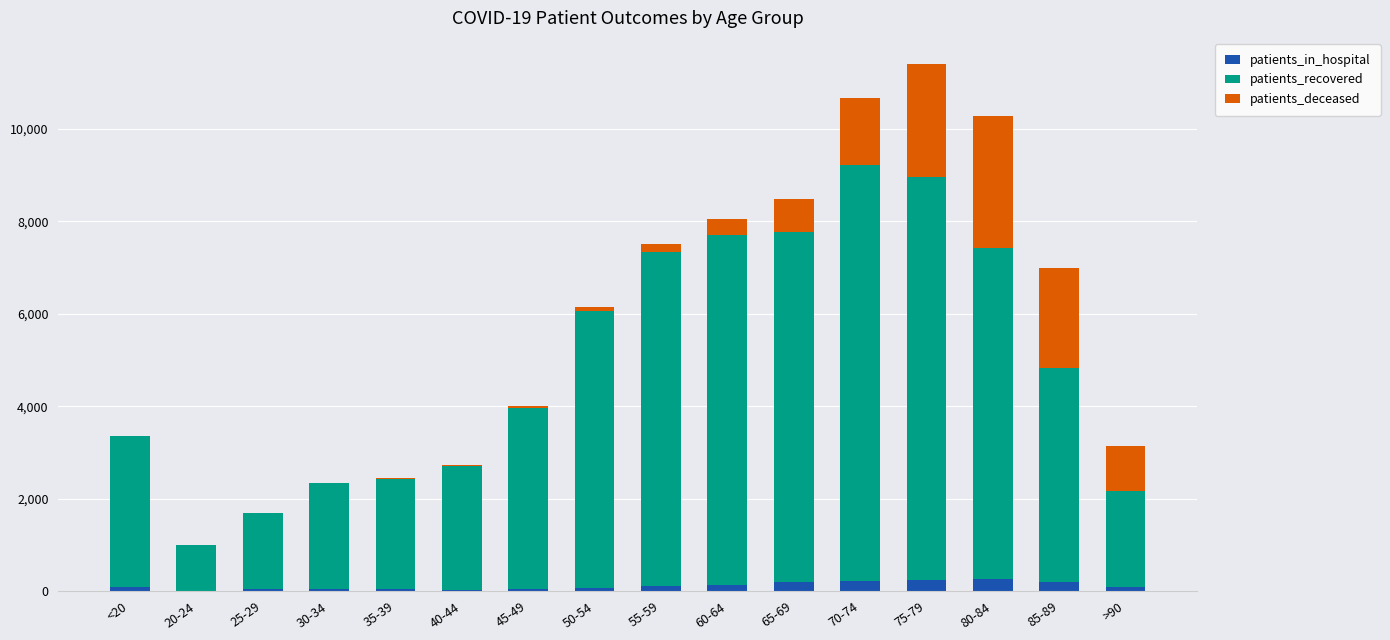

What is the highest value of the patients_in_hospital series?

269